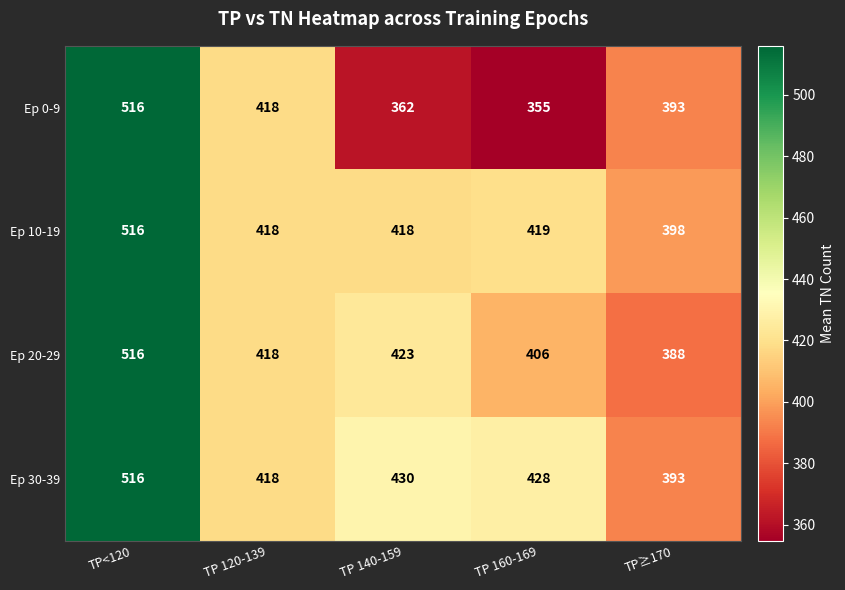

At which label does Ep 30-39 reach its peak?

TP<120